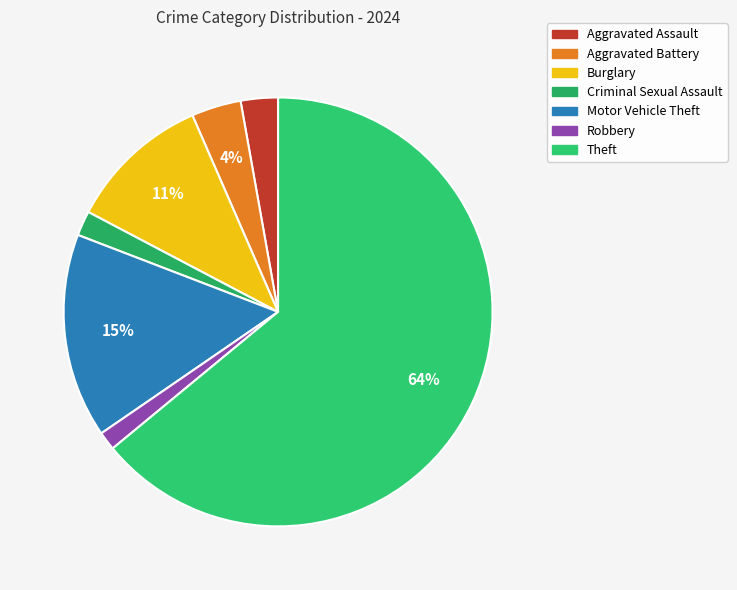

What is the largest slice in the pie chart?

Theft